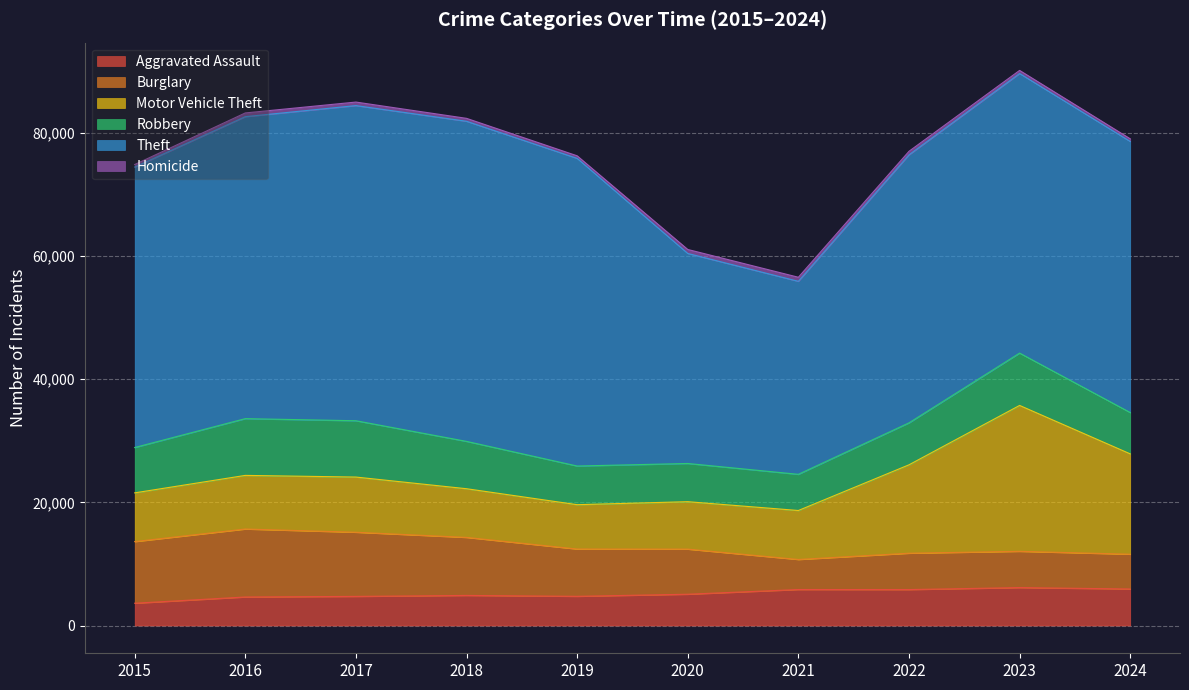

At which category is the sum across all series the highest?

2023